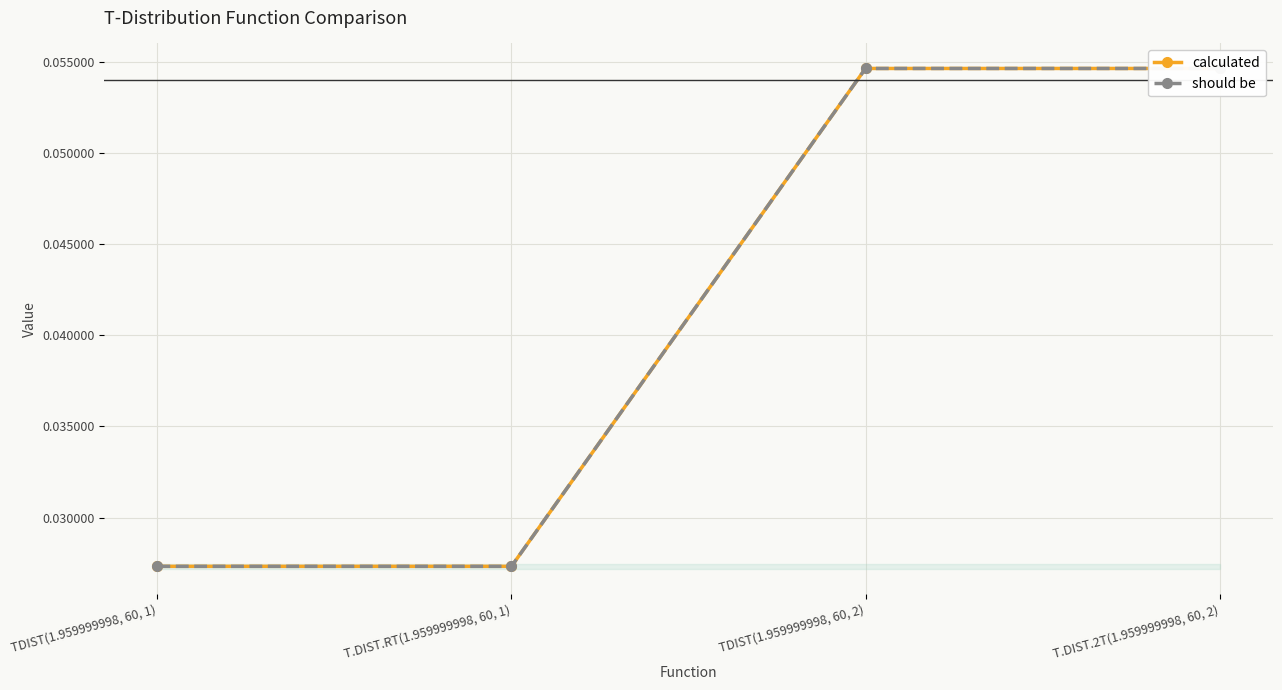

The value of calculated at T.DIST.2T(1.959999998, 60, 2) is 0.1. True or false?

True